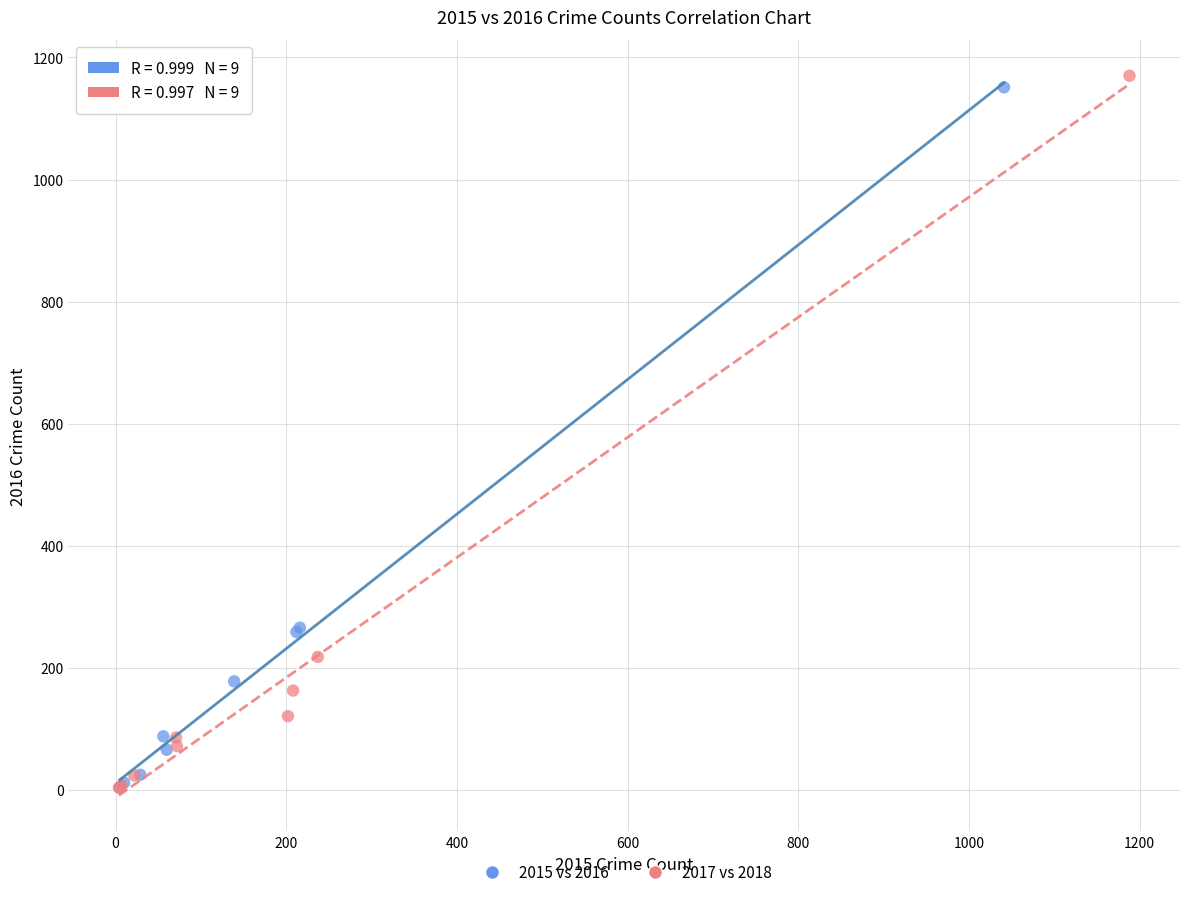

Which series has the widest spread of Y values?

2017 vs 2018